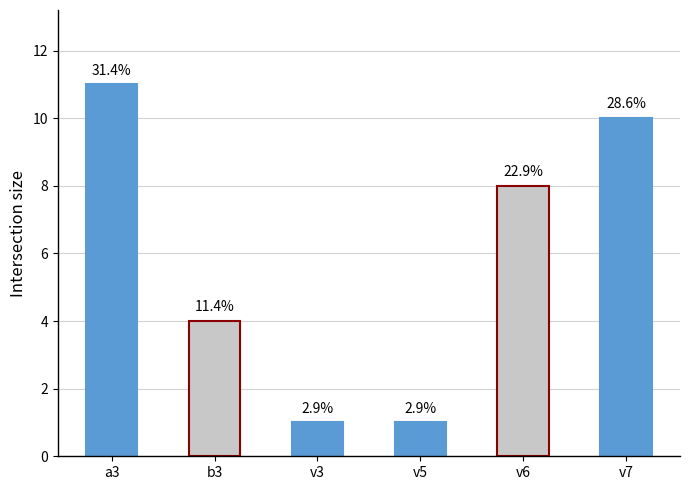

Is it true that the value at v3 is 1?

True